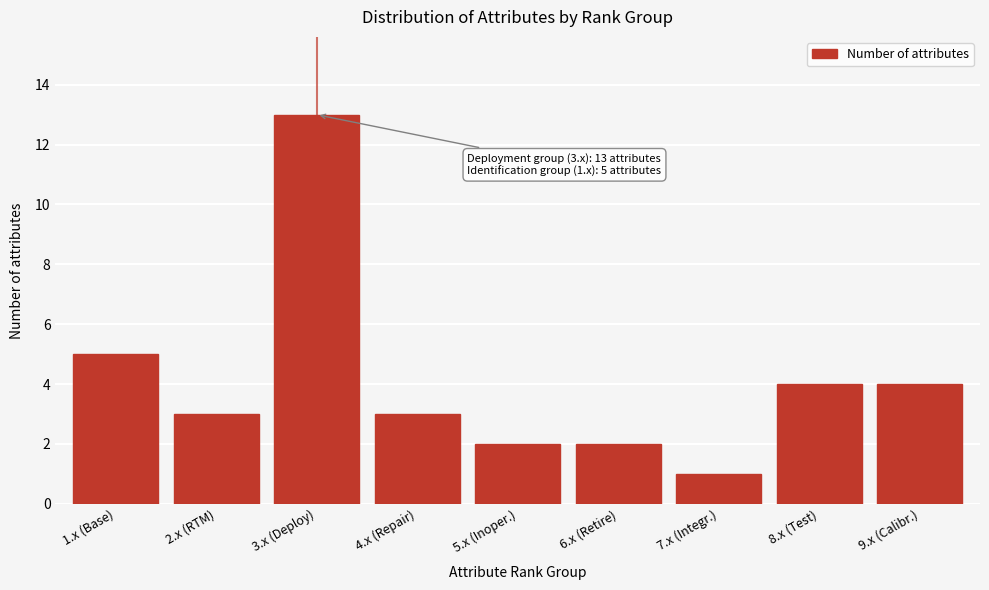

Reading left to right, what are all the values shown in this chart?

5	3	13	3	2	2	1	4	4